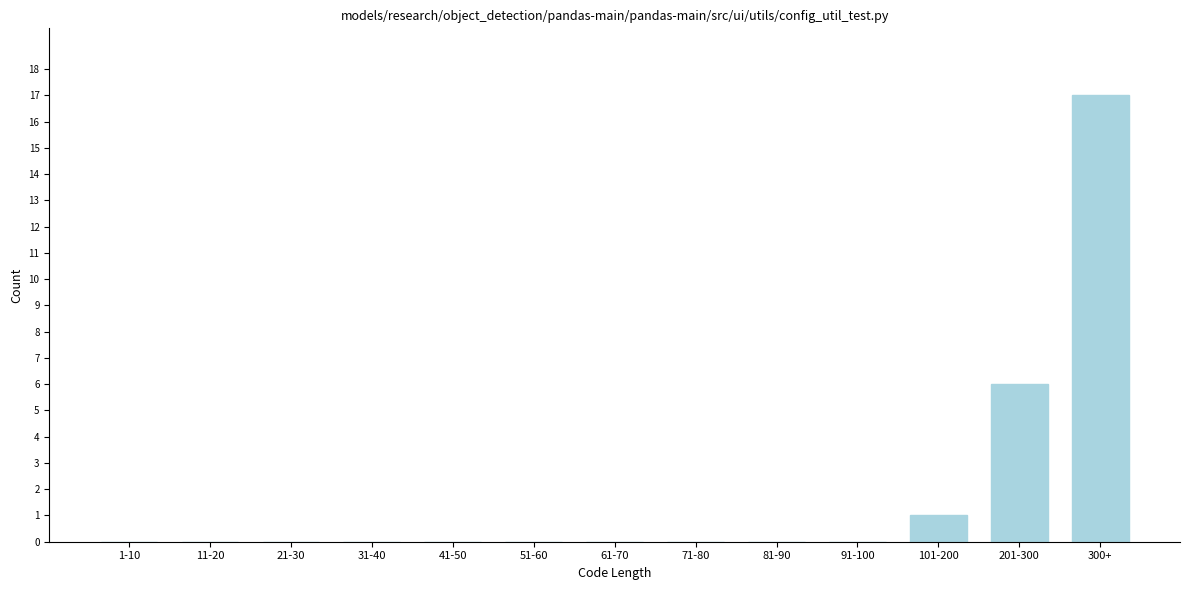

Reading left to right, transcribe all the data shown in this chart.

1-10=0	11-20=0	21-30=0	31-40=0	41-50=0	51-60=0	61-70=0	71-80=0	81-90=0	91-100=0	101-200=1	201-300=6	300+=17